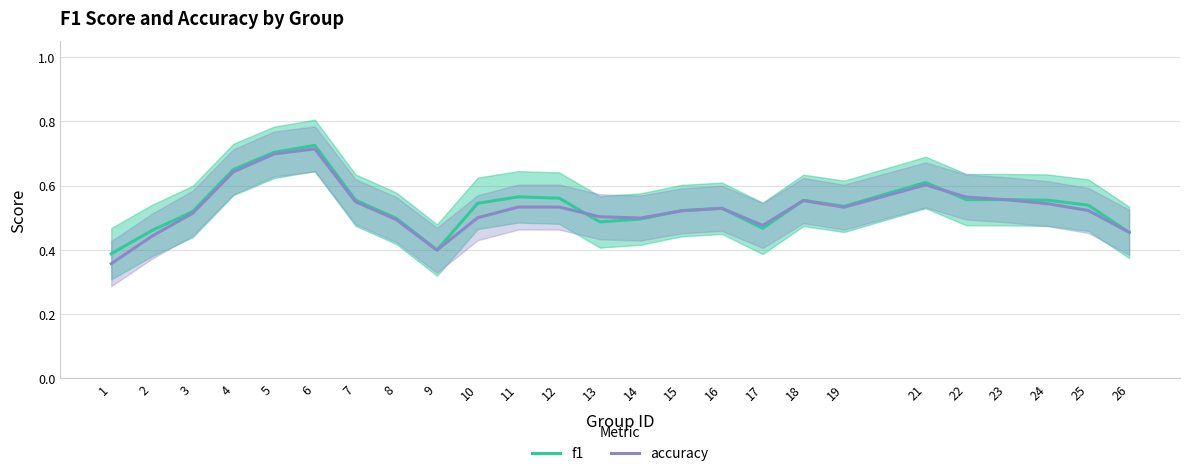

Does the chart display data point markers on the line(s)?

No